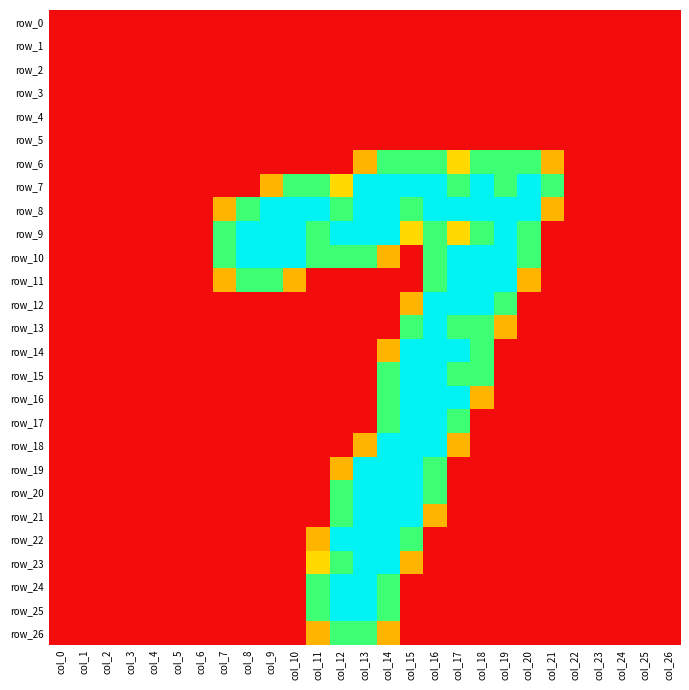

Which series has the widest spread of values?

row_7